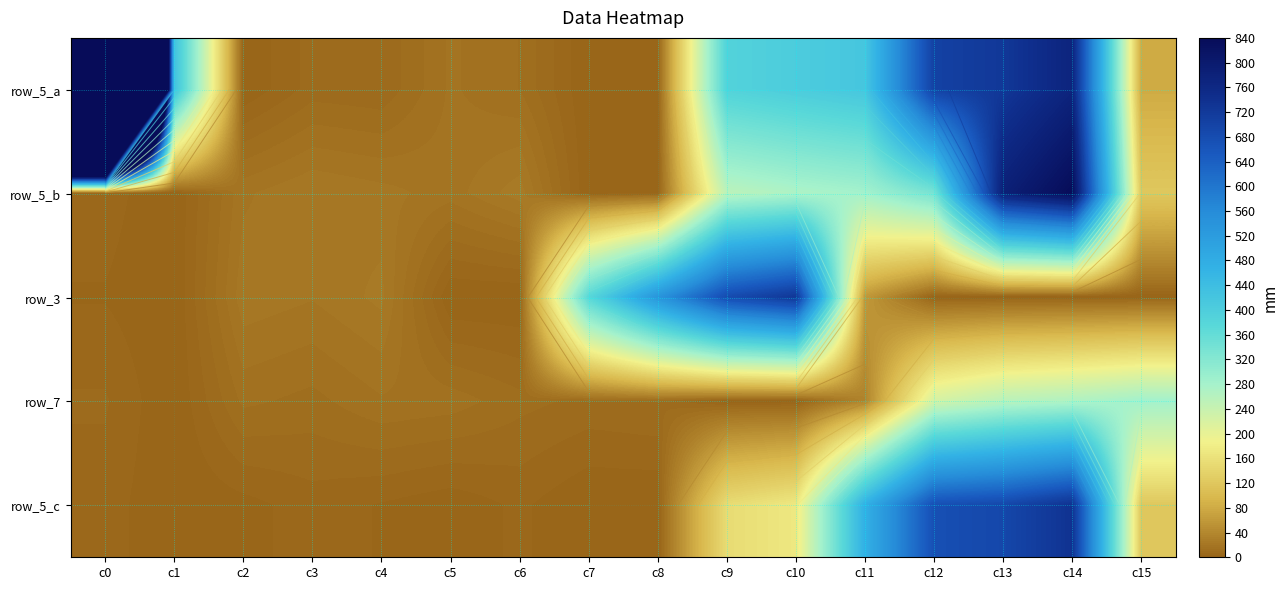

How many data points does each series have?

16